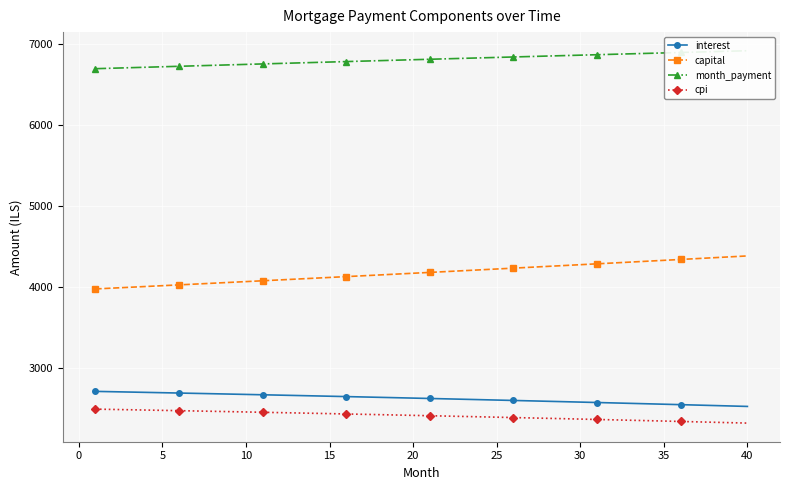

True or false: interest and cpi intersect in this chart.

False